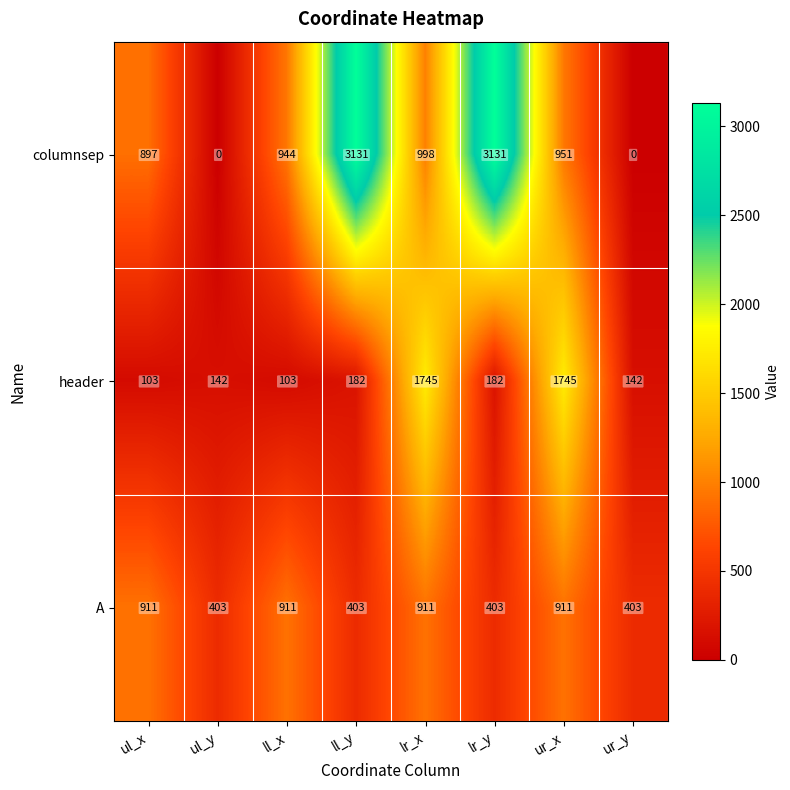

What is the spread (max minus min) of values at ll_y?

2949